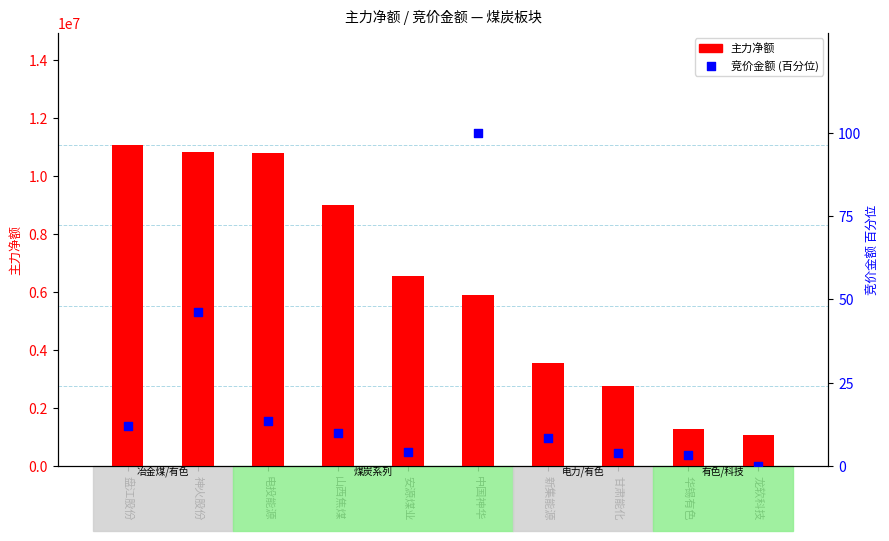

Which series contains the lowest Y value?

竞价金额 (百分位)